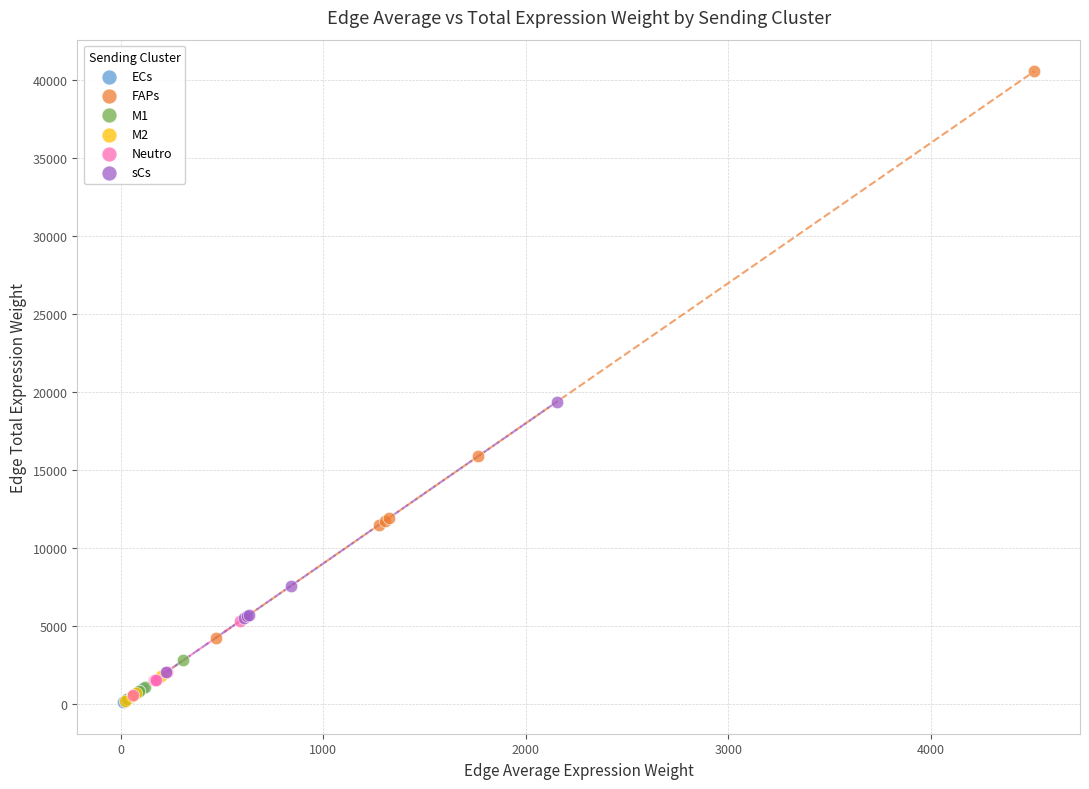

Which series has the widest spread of Y values?

FAPs